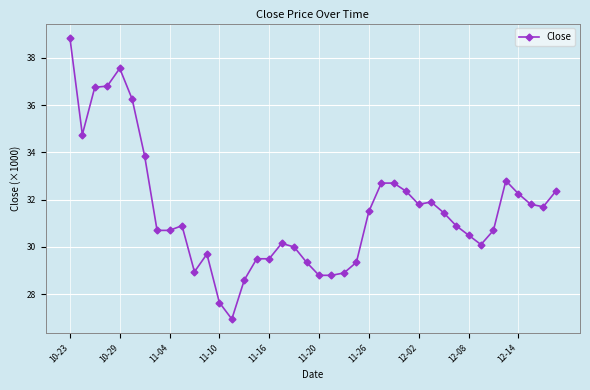

What is the label of the 22nd point from the right?

18